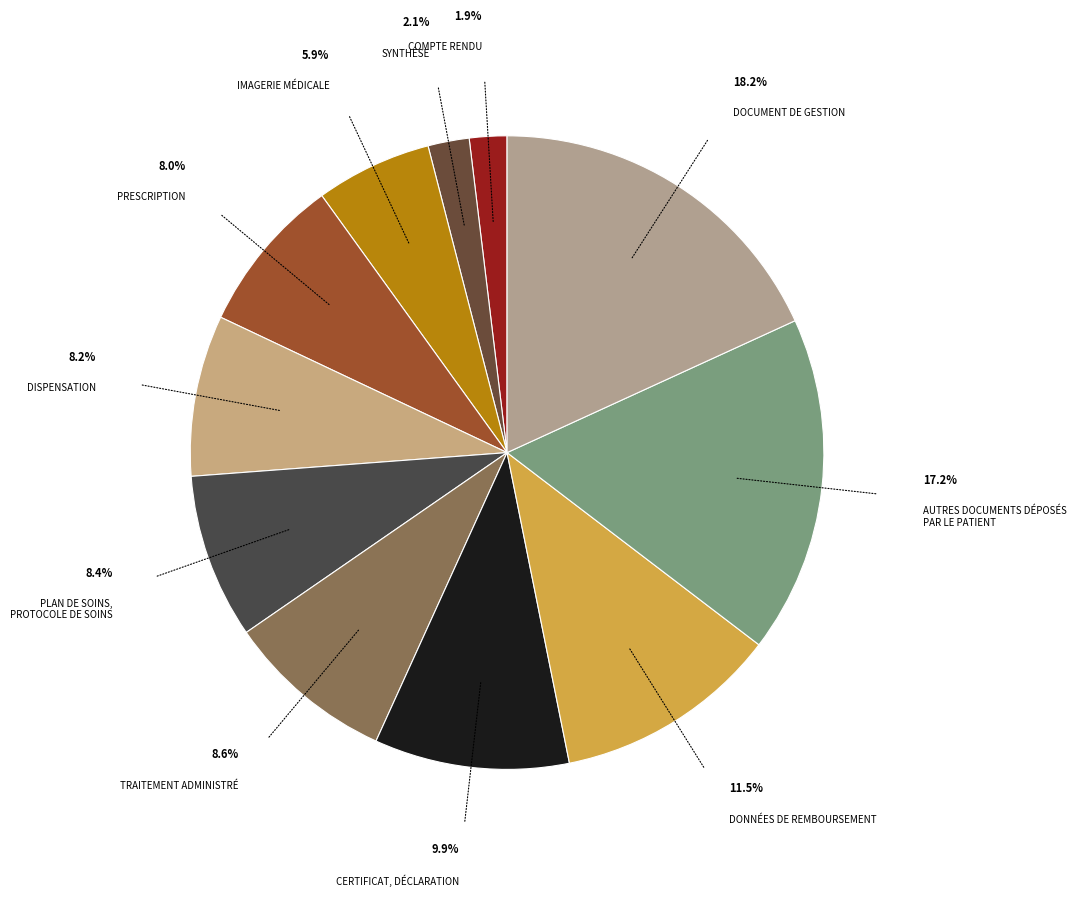

Count the number of slices in the pie.

11